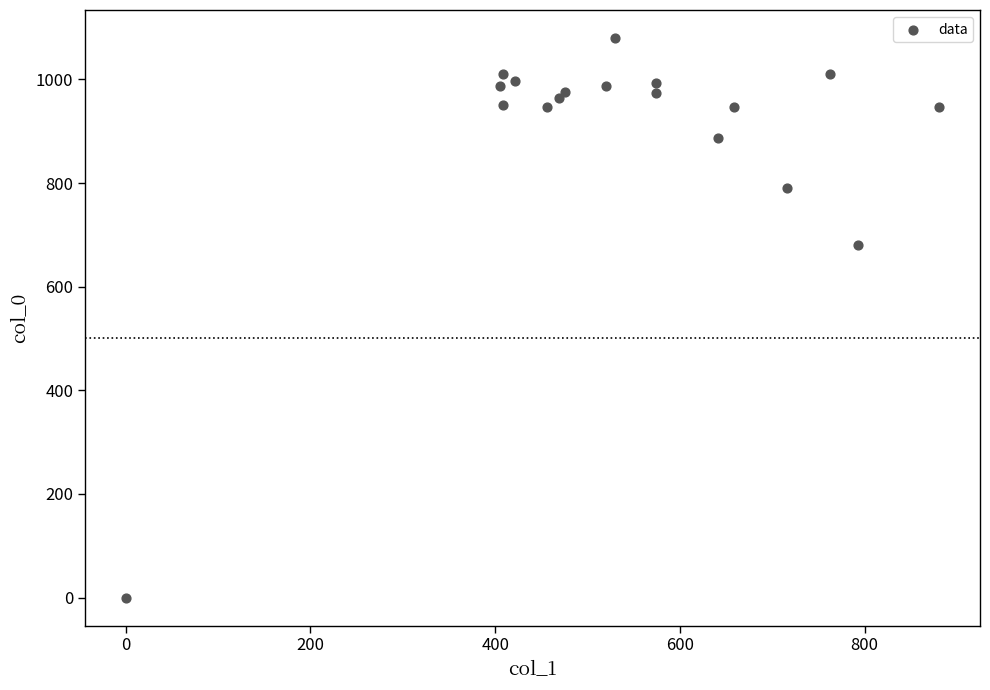

What Y value in the scatter plot is closest to 540?

680.0